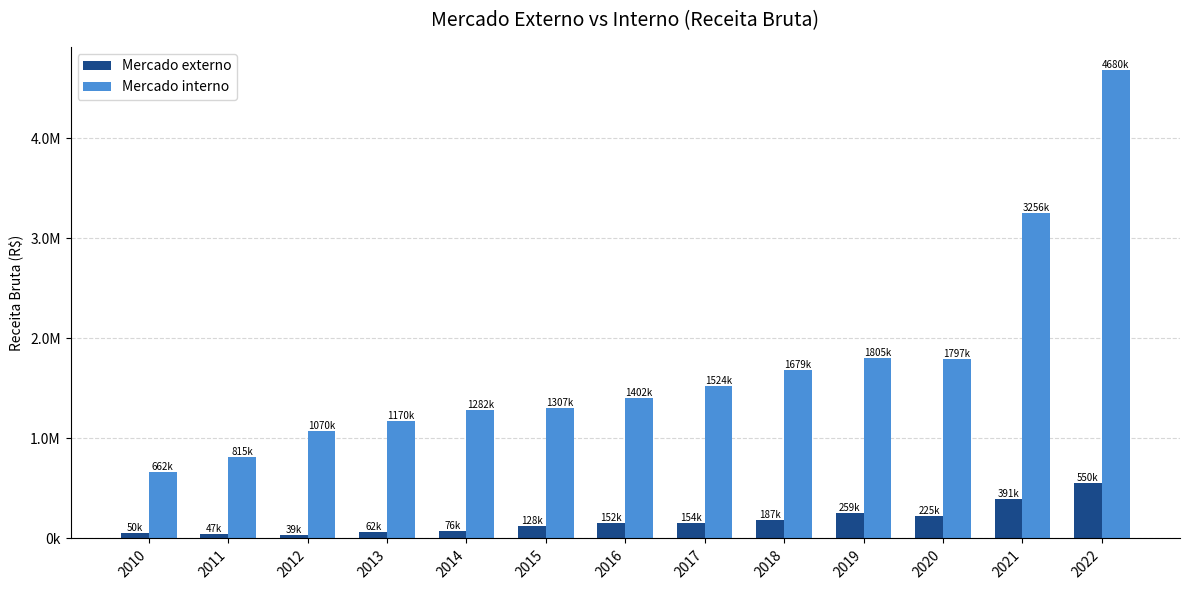

Are the bars horizontal?

No